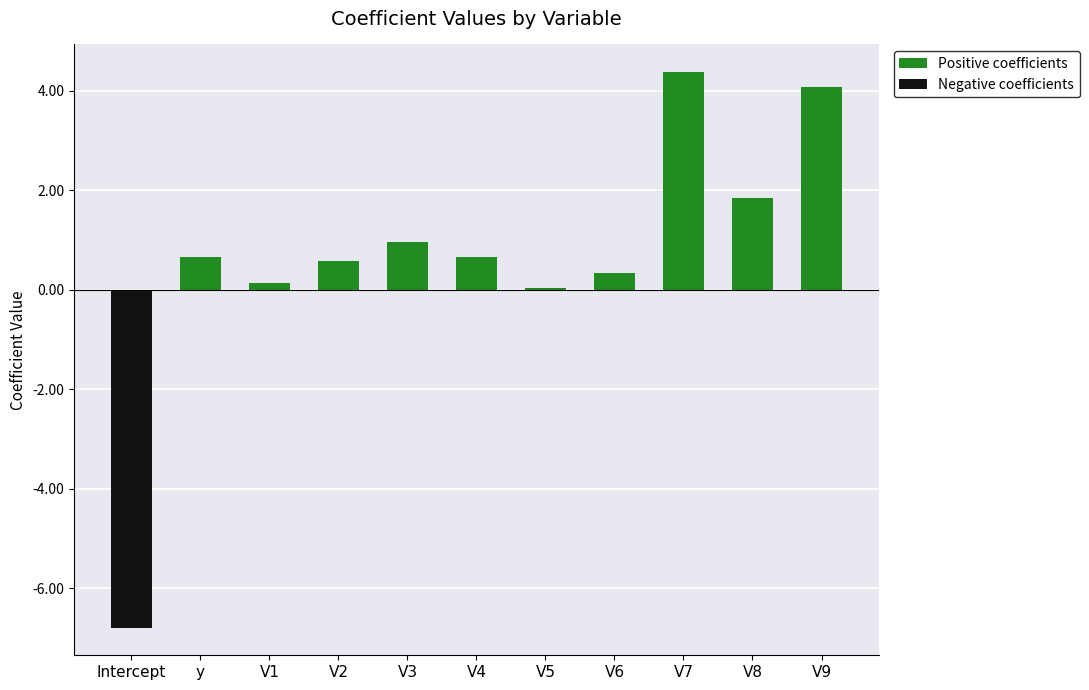

List the labels in order of Negative coefficients value, largest first.

y, V1, V2, V3, V4, V5, V6, V7, V8, V9, Intercept